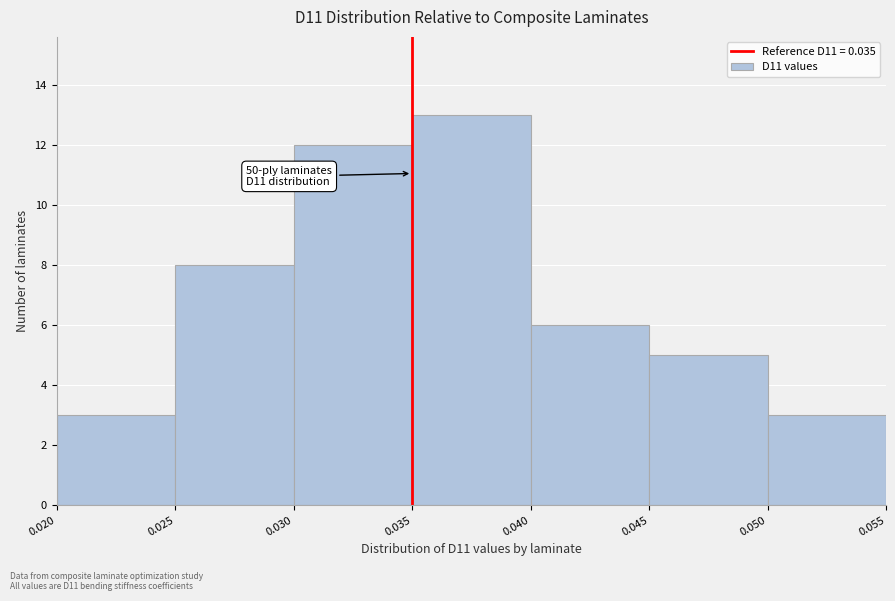

Over which range of the x-axis is the bar tallest?

0.035 to 0.040